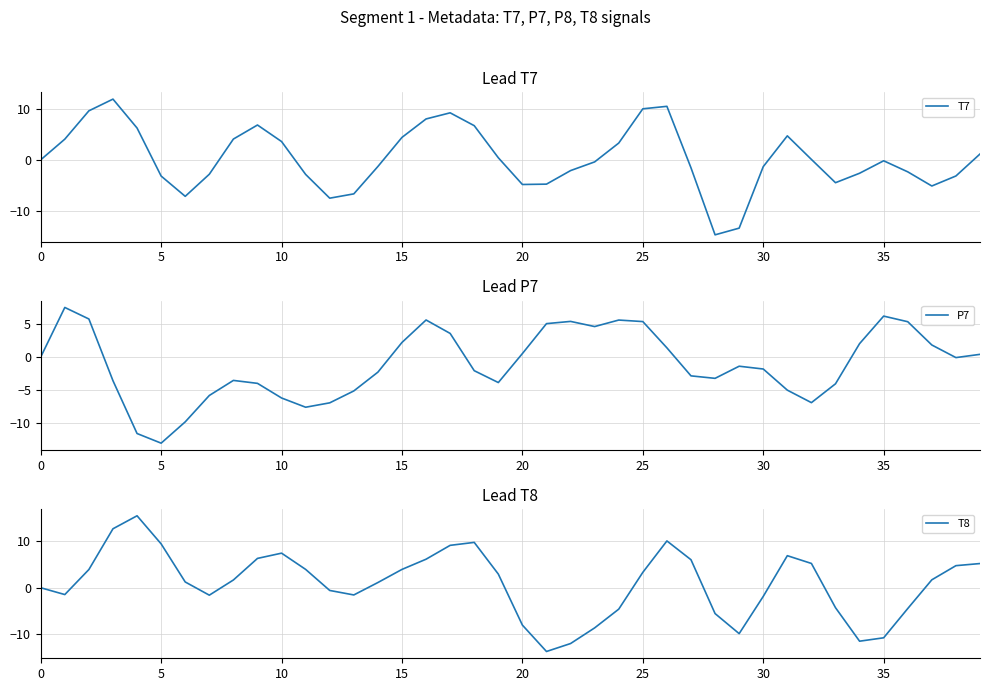

Does the chart display data point markers on the line(s)?

No